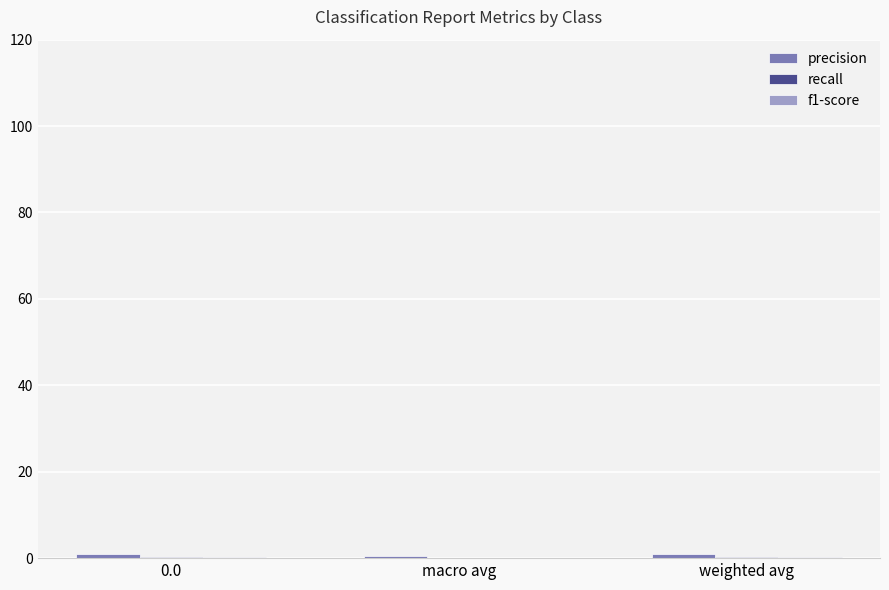

Where is precision nearest to the value 0?

macro avg